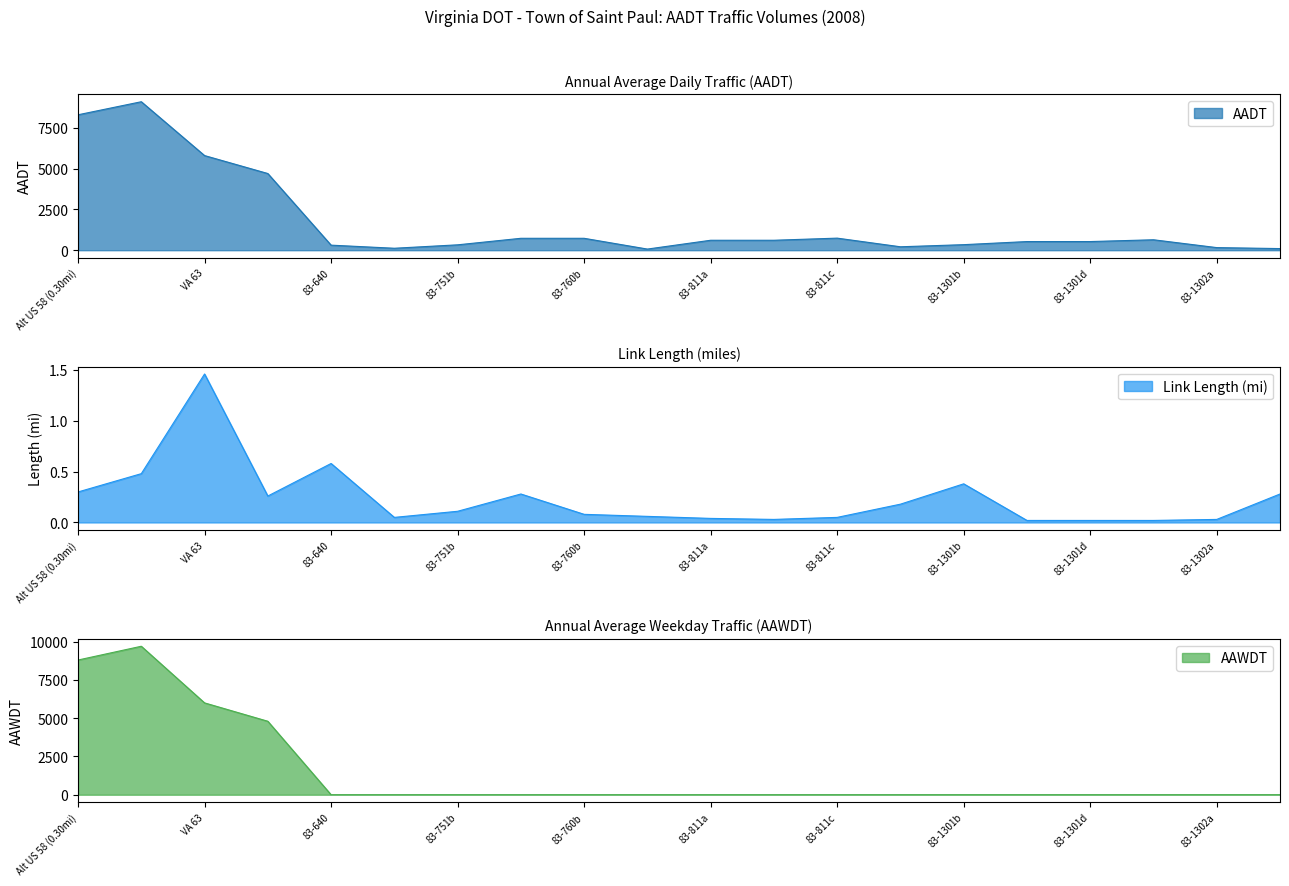

The value of AADT at 83-1301b is 340. True or false?

True